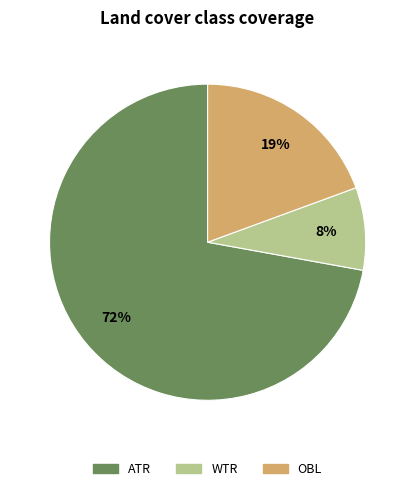

Count the number of slices in the pie.

3